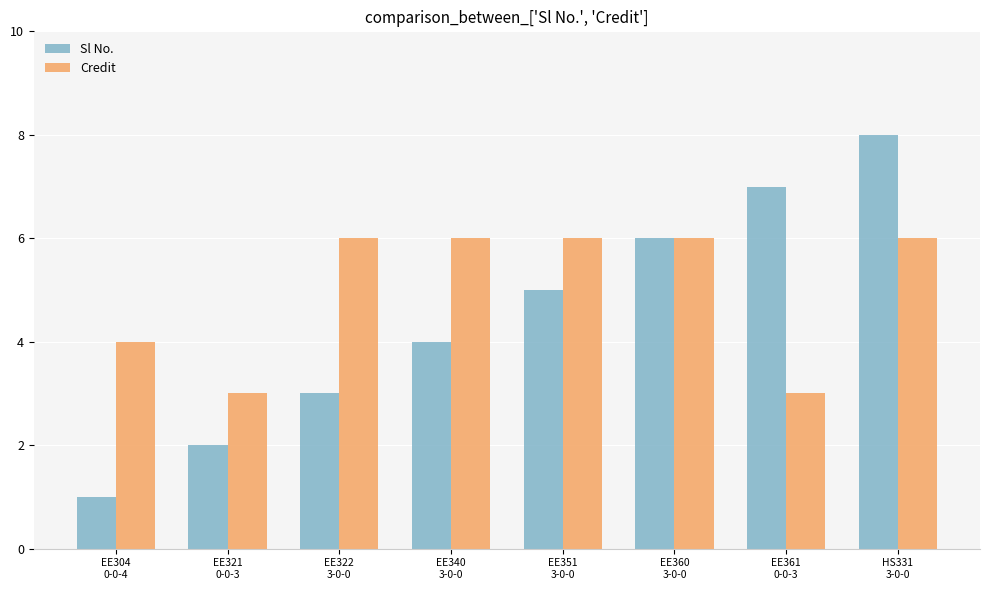

Rank the series at EE361
0-0-3 from lowest to highest value.

Credit, Sl No.